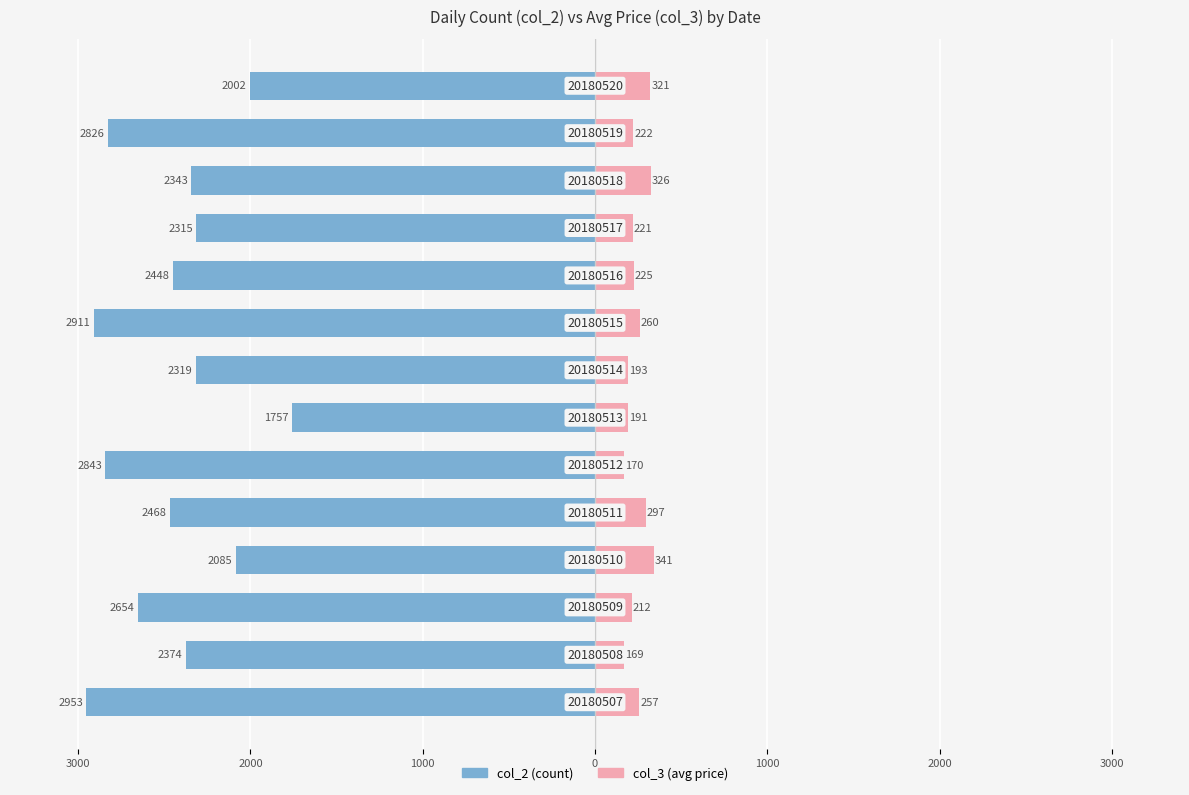

What is the minimum value for col_3 (avg price)?

169.2